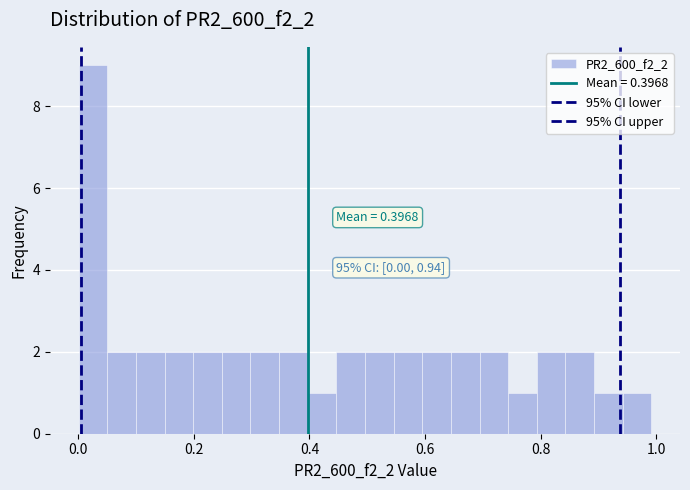

Read against the x-axis, roughly where is the centre of the tallest bar?

0.02